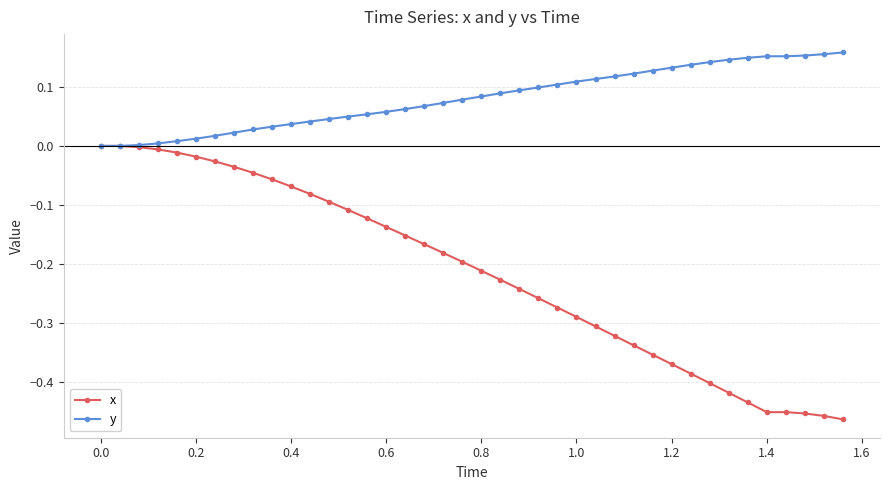

Which series has the largest total across all categories?

y